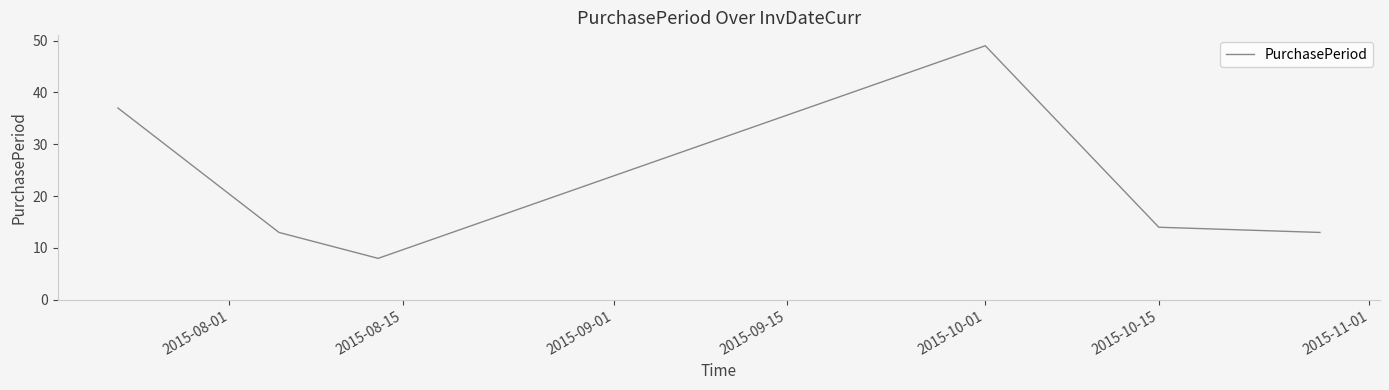

True or false: the data has more than 0 interior local peaks.

True